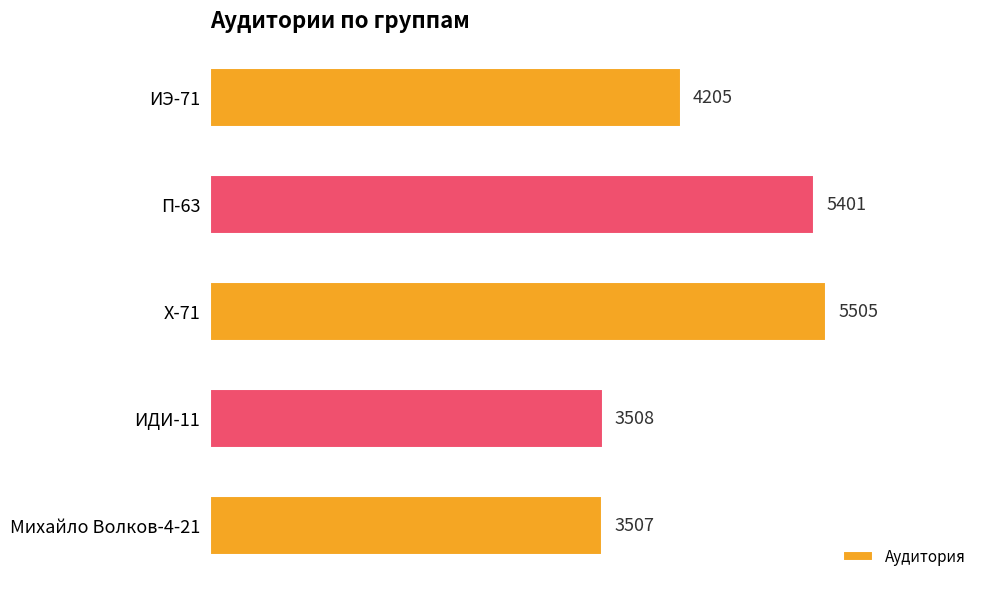

Which label corresponds to the largest value in the chart?

Х-71